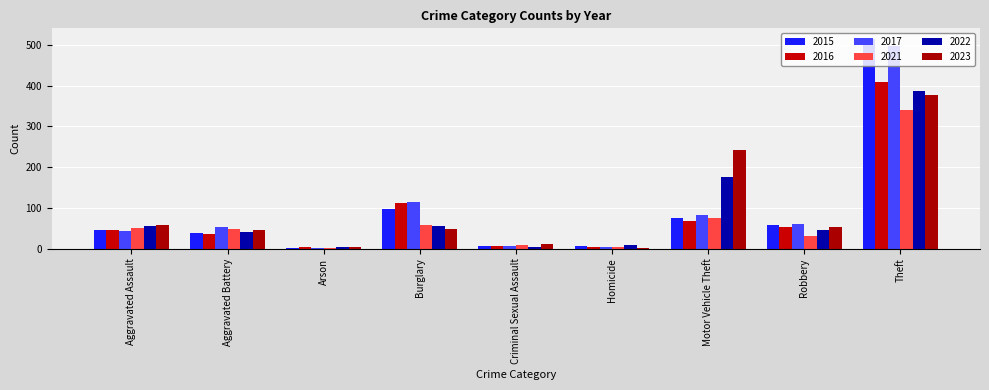

What is the total value across all series at Aggravated Battery?

267